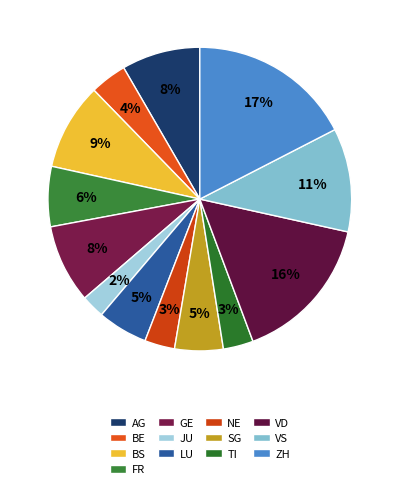

How many segments does this pie chart have?

13